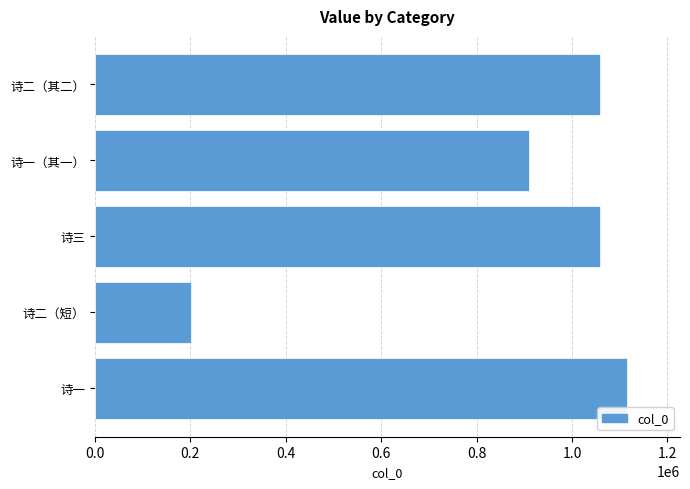

True or false: the data shows 1058964 at 诗三.

True